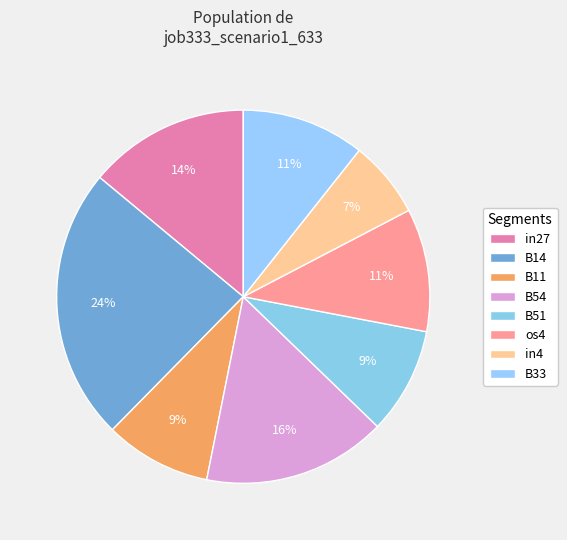

Is there any slice that represents more than half of the pie?

No